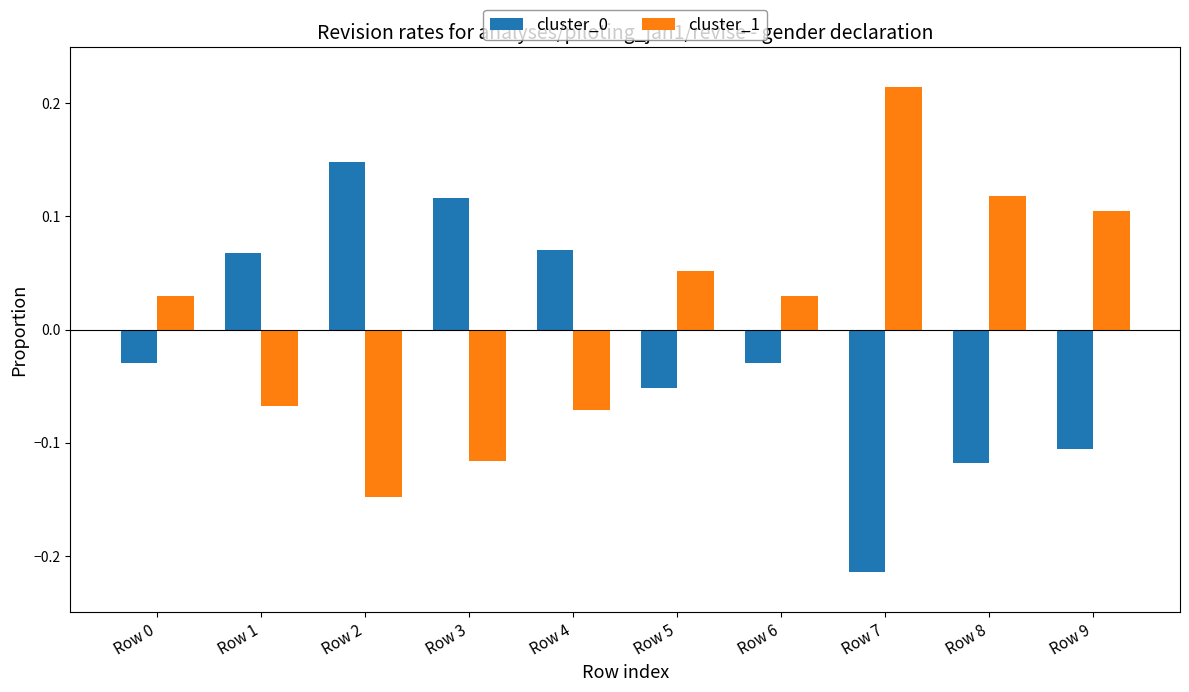

Which category has the highest value in the cluster_1 series?

Row 7